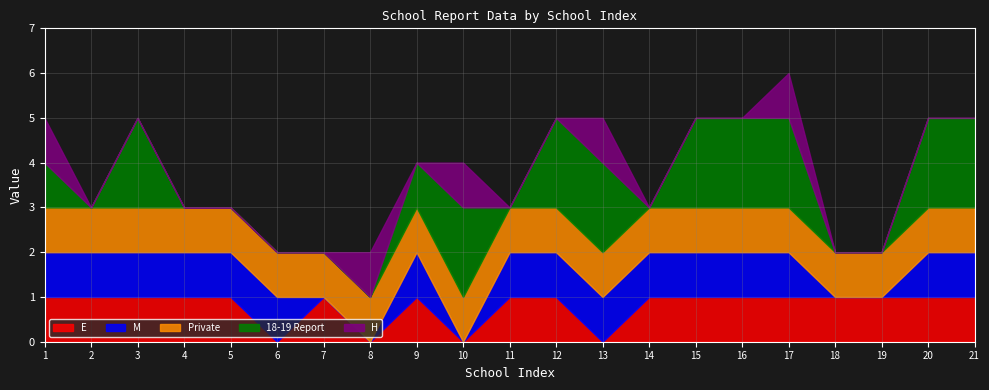

What is the average value of the M series?

1